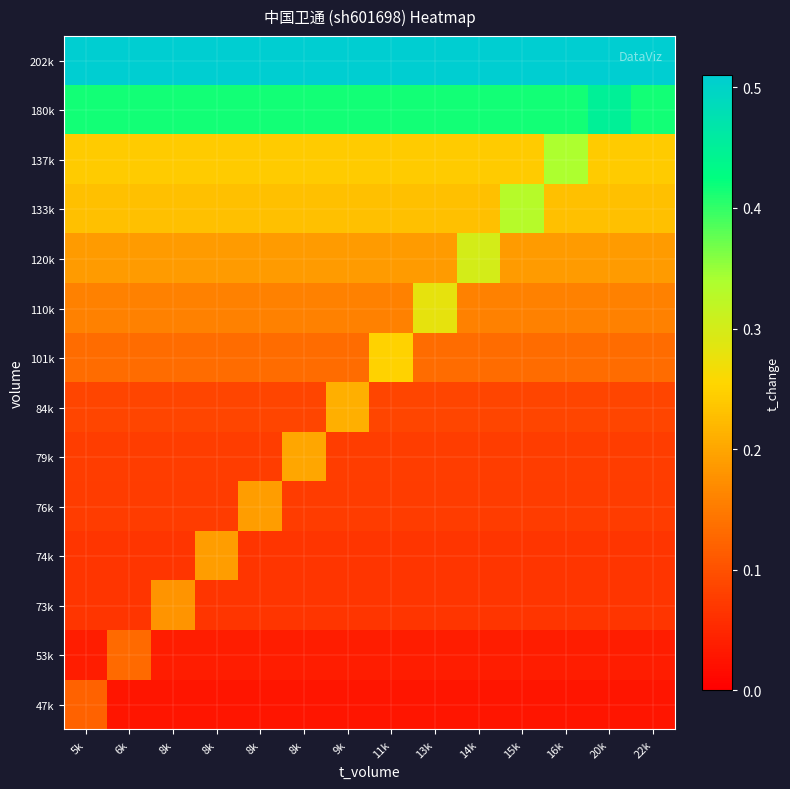

Reading left to right, what are all the values shown in this chart?

47k: 5k=0.1	6k=0.0	8k=0.0	8k=0.0	8k=0.0	8k=0.0	9k=0.0	11k=0.0	13k=0.0	14k=0.0	15k=0.0	16k=0.0	20k=0.0	22k=0.0
53k: 5k=0.0	6k=0.1	8k=0.0	8k=0.0	8k=0.0	8k=0.0	9k=0.0	11k=0.0	13k=0.0	14k=0.0	15k=0.0	16k=0.0	20k=0.0	22k=0.0
73k: 5k=0.1	6k=0.1	8k=0.2	8k=0.1	8k=0.1	8k=0.1	9k=0.1	11k=0.1	13k=0.1	14k=0.1	15k=0.1	16k=0.1	20k=0.1	22k=0.1
74k: 5k=0.1	6k=0.1	8k=0.1	8k=0.2	8k=0.1	8k=0.1	9k=0.1	11k=0.1	13k=0.1	14k=0.1	15k=0.1	16k=0.1	20k=0.1	22k=0.1
76k: 5k=0.1	6k=0.1	8k=0.1	8k=0.1	8k=0.2	8k=0.1	9k=0.1	11k=0.1	13k=0.1	14k=0.1	15k=0.1	16k=0.1	20k=0.1	22k=0.1
79k: 5k=0.1	6k=0.1	8k=0.1	8k=0.1	8k=0.1	8k=0.2	9k=0.1	11k=0.1	13k=0.1	14k=0.1	15k=0.1	16k=0.1	20k=0.1	22k=0.1
84k: 5k=0.1	6k=0.1	8k=0.1	8k=0.1	8k=0.1	8k=0.1	9k=0.2	11k=0.1	13k=0.1	14k=0.1	15k=0.1	16k=0.1	20k=0.1	22k=0.1
101k: 5k=0.1	6k=0.1	8k=0.1	8k=0.1	8k=0.1	8k=0.1	9k=0.1	11k=0.2	13k=0.1	14k=0.1	15k=0.1	16k=0.1	20k=0.1	22k=0.1
110k: 5k=0.2	6k=0.2	8k=0.2	8k=0.2	8k=0.2	8k=0.2	9k=0.2	11k=0.2	13k=0.3	14k=0.2	15k=0.2	16k=0.2	20k=0.2	22k=0.2
120k: 5k=0.2	6k=0.2	8k=0.2	8k=0.2	8k=0.2	8k=0.2	9k=0.2	11k=0.2	13k=0.2	14k=0.3	15k=0.2	16k=0.2	20k=0.2	22k=0.2
133k: 5k=0.2	6k=0.2	8k=0.2	8k=0.2	8k=0.2	8k=0.2	9k=0.2	11k=0.2	13k=0.2	14k=0.2	15k=0.3	16k=0.2	20k=0.2	22k=0.2
137k: 5k=0.2	6k=0.2	8k=0.2	8k=0.2	8k=0.2	8k=0.2	9k=0.2	11k=0.2	13k=0.2	14k=0.2	15k=0.2	16k=0.3	20k=0.2	22k=0.2
180k: 5k=0.4	6k=0.4	8k=0.4	8k=0.4	8k=0.4	8k=0.4	9k=0.4	11k=0.4	13k=0.4	14k=0.4	15k=0.4	16k=0.4	20k=0.5	22k=0.4
202k: 5k=0.5	6k=0.5	8k=0.5	8k=0.5	8k=0.5	8k=0.5	9k=0.5	11k=0.5	13k=0.5	14k=0.5	15k=0.5	16k=0.5	20k=0.5	22k=0.5